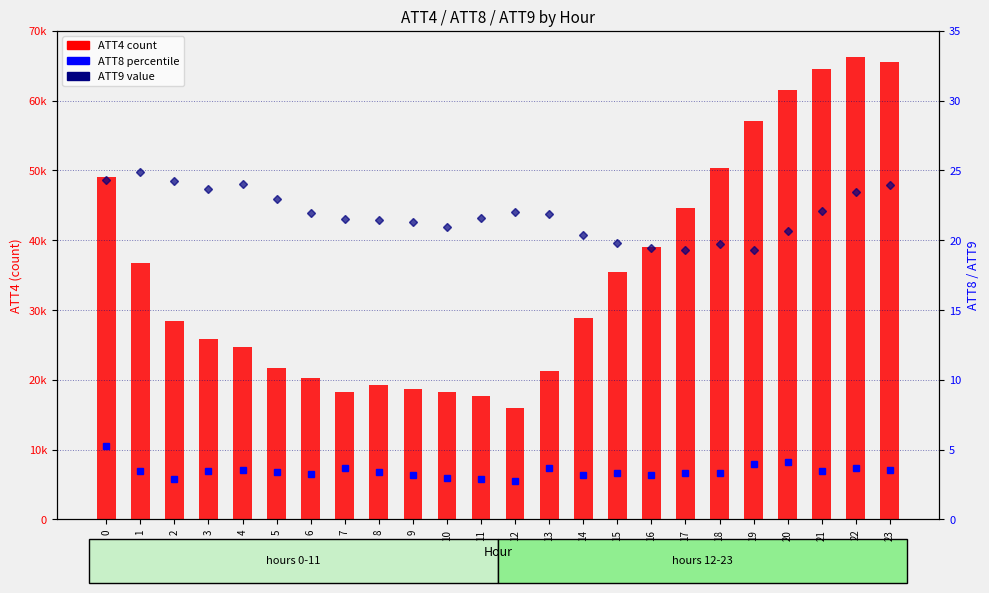

Rank the categories by ATT8 value from lowest to highest.

12, 11, 2, 10, 9, 14, 16, 6, 18, 17, 15, 5, 8, 21, 3, 1, 23, 4, 13, 7, 22, 19, 20, 0